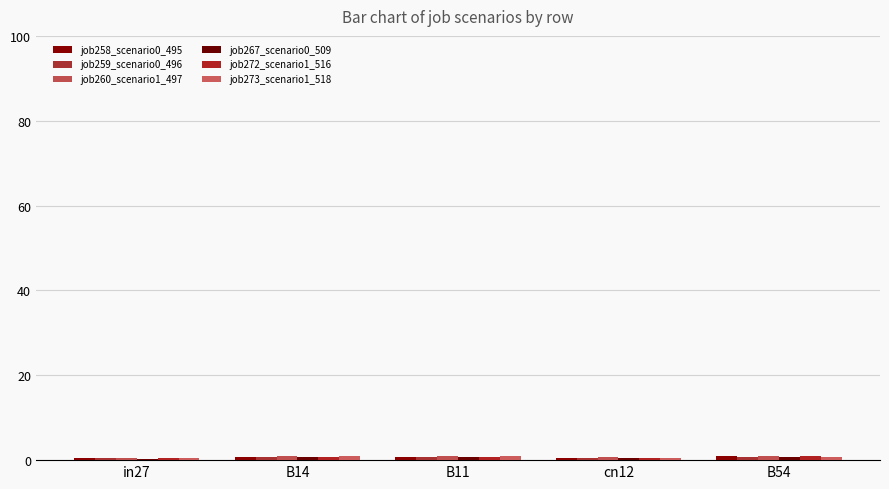

How many categories are shown in the chart?

5